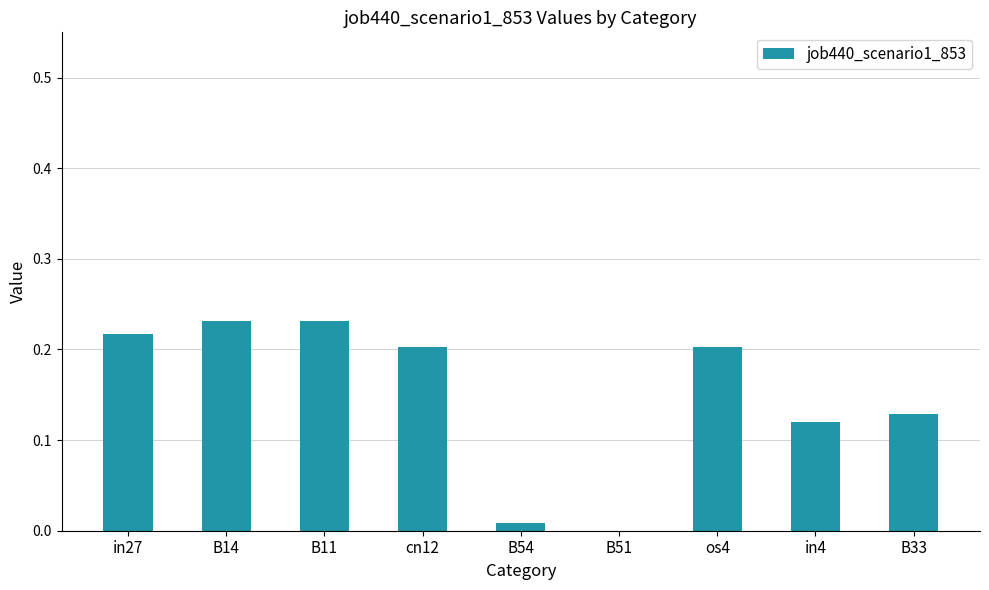

Between B33 and B51, which is larger?

B33